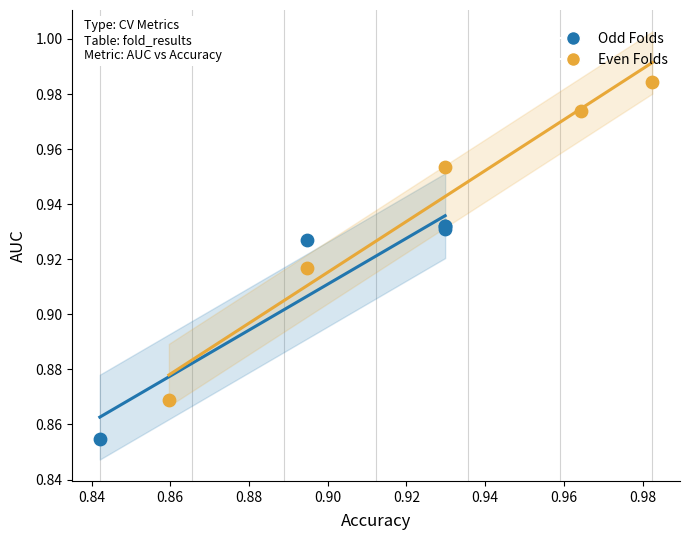

What are all the series names shown in the legend?

Odd Folds, Even Folds